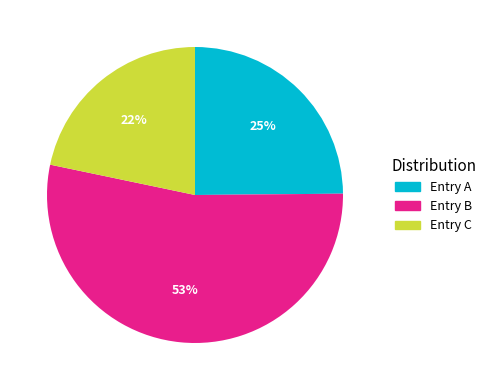

Is there a majority slice in this chart?

Yes